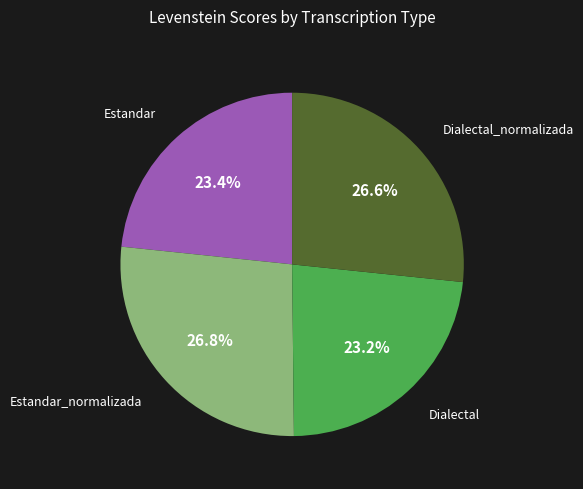

Is there a majority slice in this chart?

No